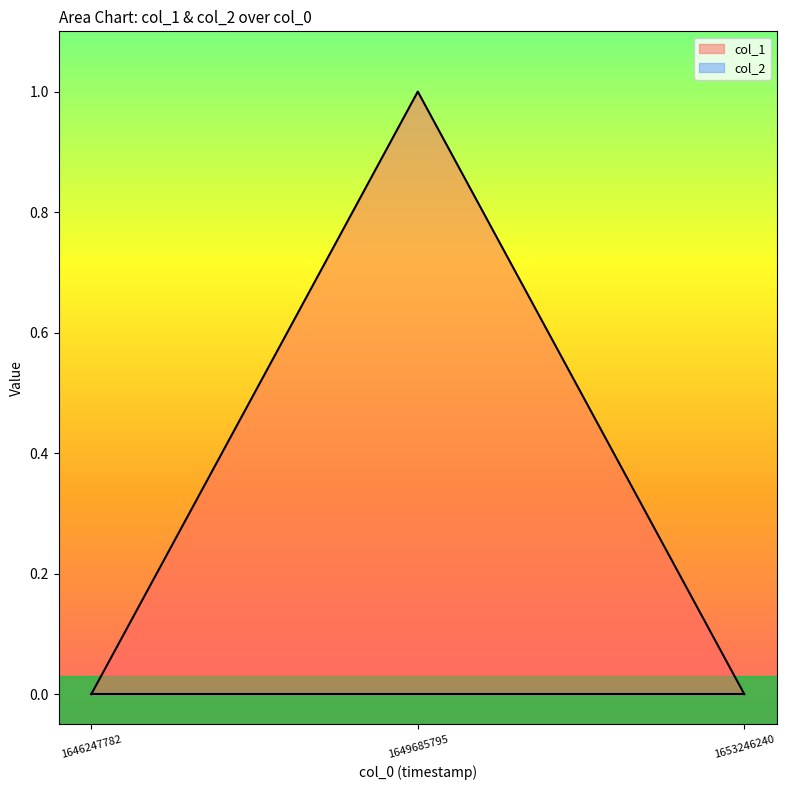

How many data points does each series have?

3